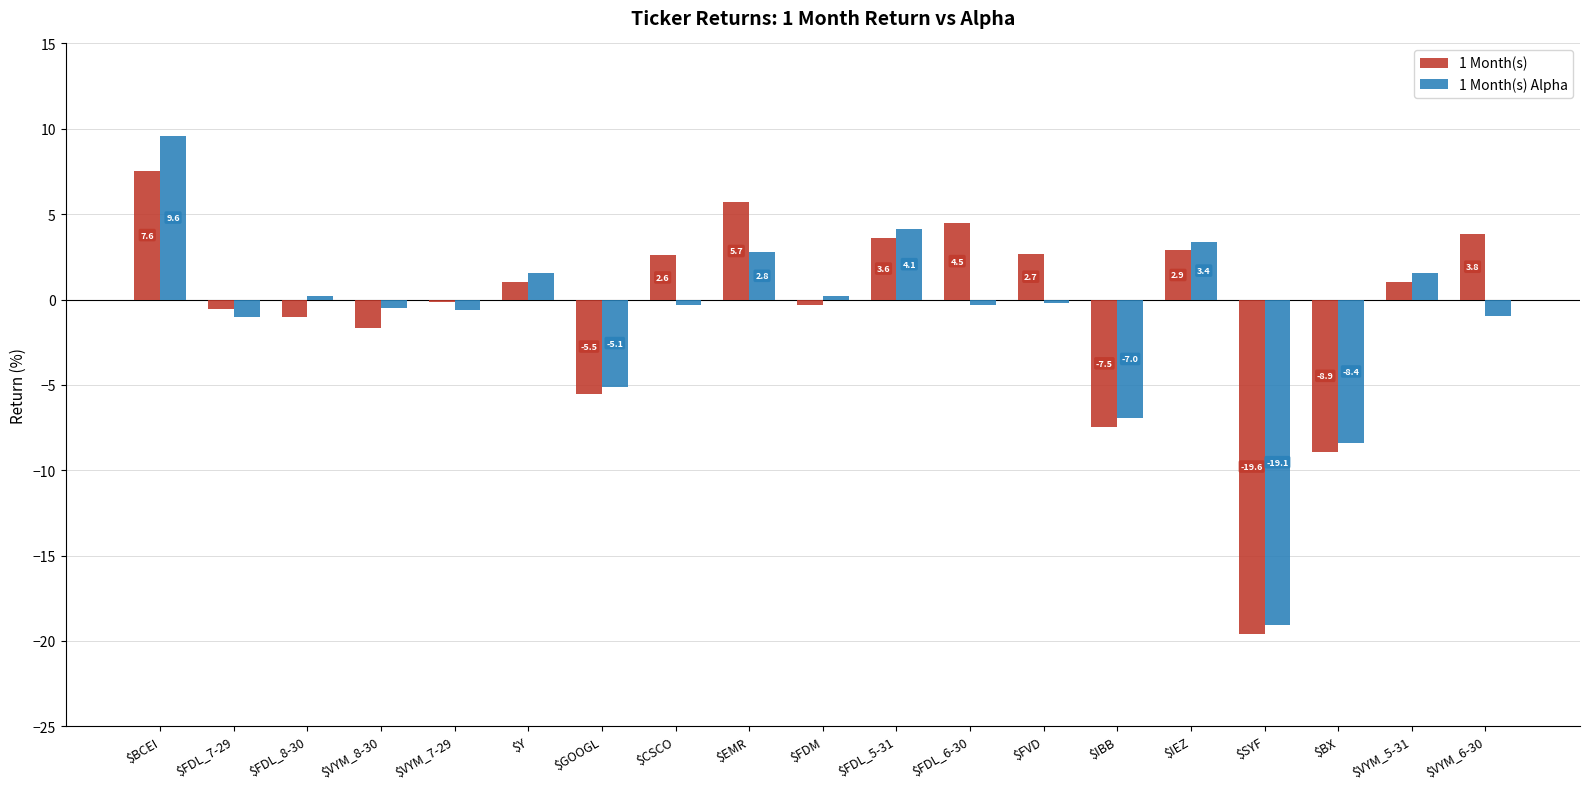

How many bars are there in total?

38